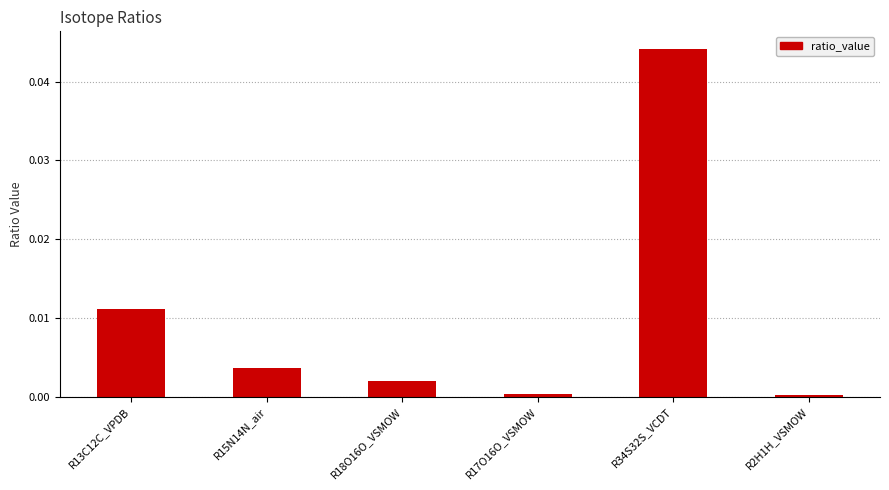

Between R34S32S_VCDT and R13C12C_VPDB, which is larger?

R34S32S_VCDT